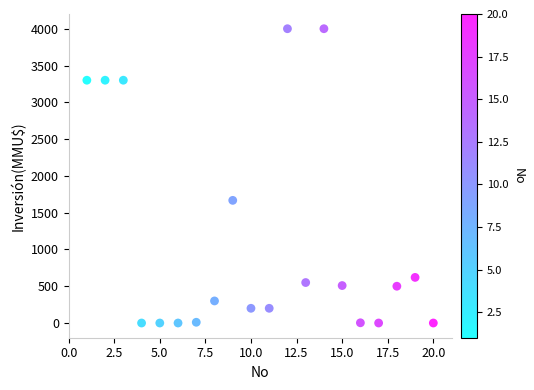

What is the range of X values (max minus min)?

19